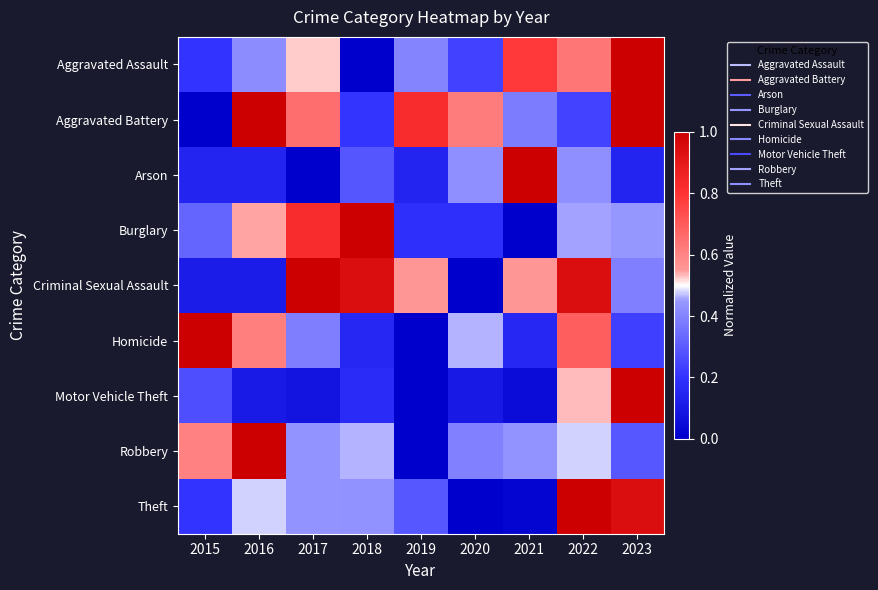

Which series has the widest spread of values?

Theft